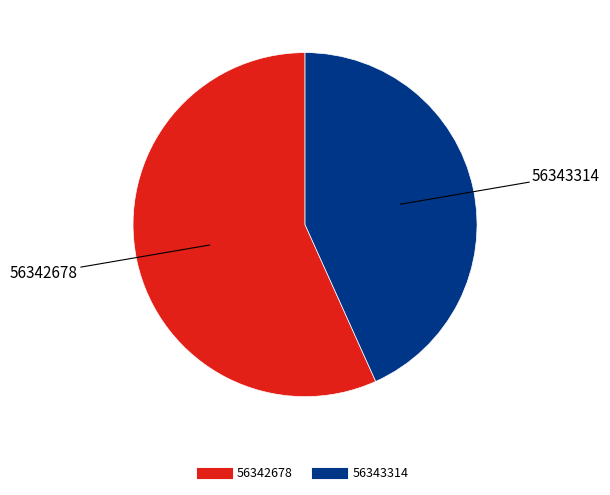

The 56343314 slice represents 43% of the pie. True or false?

True